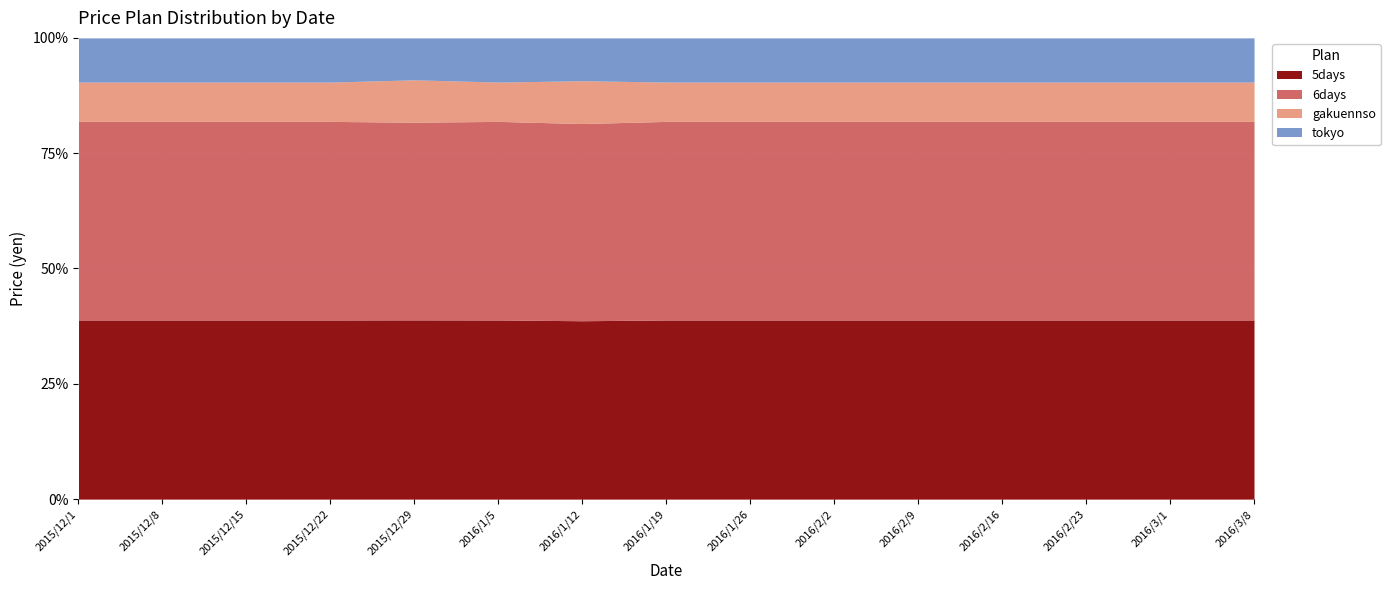

How many data points in 5days are above 36900?

2